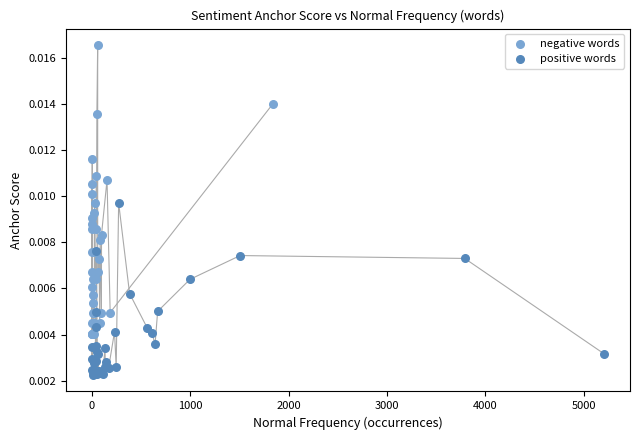

Which series contains the highest Y value?

negative words